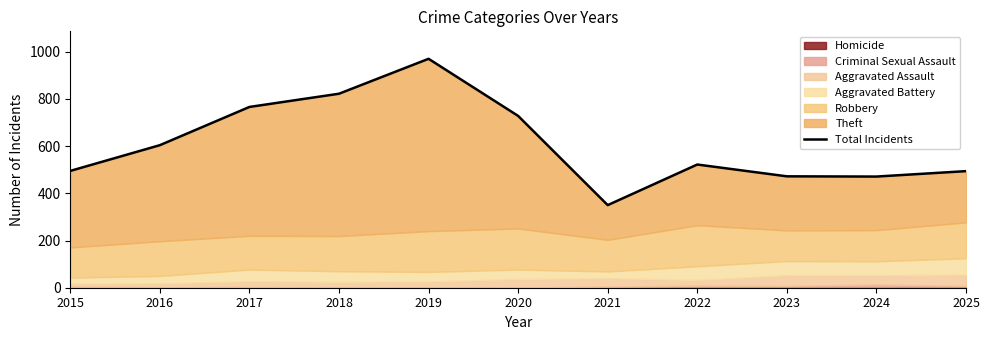

What is the value of the 11th point from the left?

494